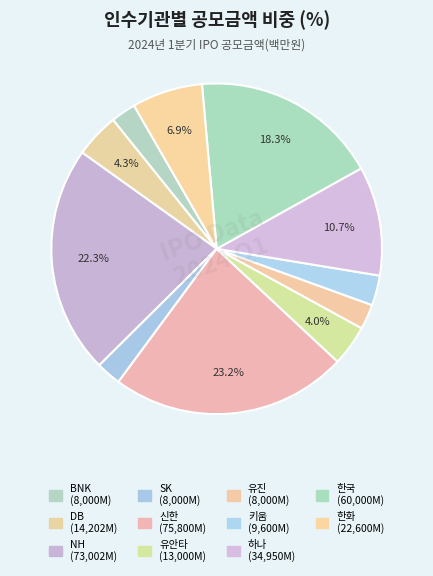

How many slices are in this pie chart?

11